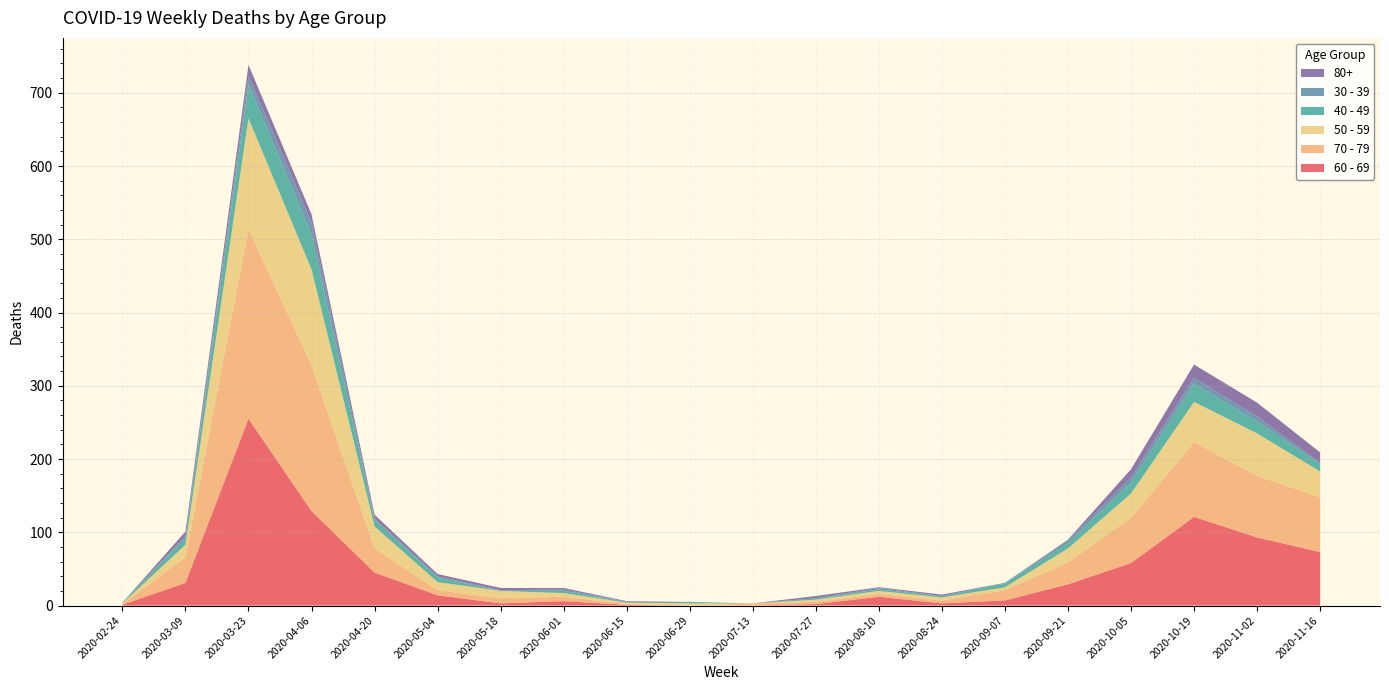

Reading right to left, extract all data points from this chart.

60 - 69: 2020-11-16=73	2020-11-02=93	2020-10-19=121	2020-10-05=58	2020-09-21=29	2020-09-07=7	2020-08-24=3	2020-08-10=12	2020-07-27=2	2020-07-13=0	2020-06-29=0	2020-06-15=1	2020-06-01=6	2020-05-18=3	2020-05-04=14	2020-04-20=45	2020-04-06=129	2020-03-23=255	2020-03-09=31	2020-02-24=1
70 - 79: 2020-11-16=75	2020-11-02=84	2020-10-19=102	2020-10-05=62	2020-09-21=30	2020-09-07=14	2020-08-24=4	2020-08-10=4	2020-07-27=3	2020-07-13=3	2020-06-29=0	2020-06-15=1	2020-06-01=6	2020-05-18=7	2020-05-04=7	2020-04-20=33	2020-04-06=199	2020-03-23=259	2020-03-09=35	2020-02-24=1
50 - 59: 2020-11-16=35	2020-11-02=58	2020-10-19=55	2020-10-05=33	2020-09-21=19	2020-09-07=4	2020-08-24=4	2020-08-10=4	2020-07-27=3	2020-07-13=0	2020-06-29=3	2020-06-15=2	2020-06-01=5	2020-05-18=10	2020-05-04=11	2020-04-20=30	2020-04-06=131	2020-03-23=151	2020-03-09=17	2020-02-24=1
40 - 49: 2020-11-16=10	2020-11-02=16	2020-10-19=25	2020-10-05=15	2020-09-21=7	2020-09-07=5	2020-08-24=2	2020-08-10=2	2020-07-27=2	2020-07-13=0	2020-06-29=2	2020-06-15=1	2020-06-01=3	2020-05-18=0	2020-05-04=6	2020-04-20=9	2020-04-06=47	2020-03-23=46	2020-03-09=9	2020-02-24=1
30 - 39: 2020-11-16=2	2020-11-02=7	2020-10-19=8	2020-10-05=7	2020-09-21=4	2020-09-07=1	2020-08-24=0	2020-08-10=2	2020-07-27=0	2020-07-13=0	2020-06-29=0	2020-06-15=0	2020-06-01=2	2020-05-18=1	2020-05-04=2	2020-04-20=2	2020-04-06=17	2020-03-23=12	2020-03-09=3	2020-02-24=0
80+: 2020-11-16=14	2020-11-02=19	2020-10-19=18	2020-10-05=11	2020-09-21=1	2020-09-07=0	2020-08-24=2	2020-08-10=1	2020-07-27=3	2020-07-13=0	2020-06-29=0	2020-06-15=1	2020-06-01=2	2020-05-18=3	2020-05-04=3	2020-04-20=5	2020-04-06=11	2020-03-23=15	2020-03-09=6	2020-02-24=0